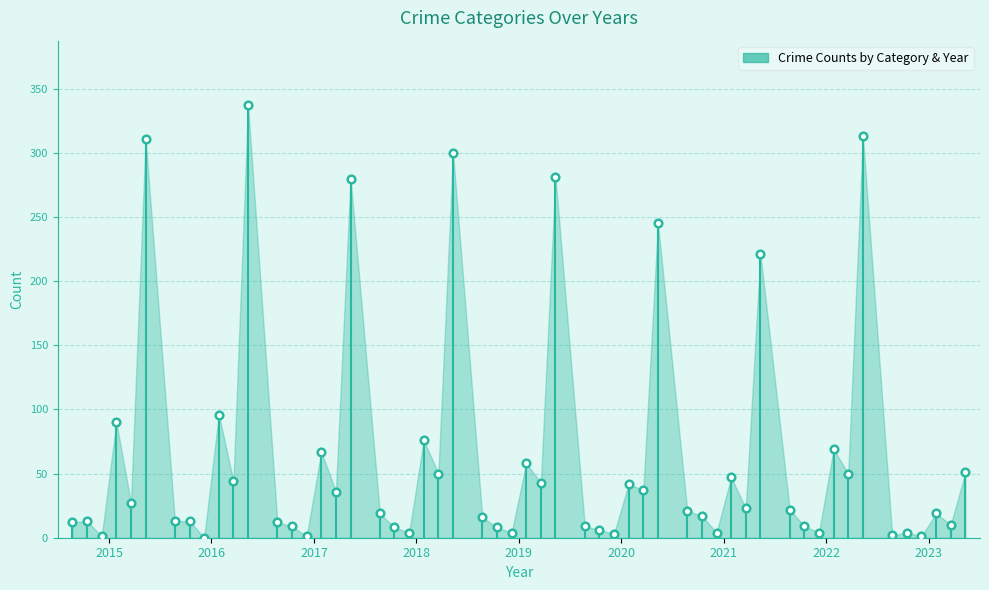

What is the range of X values (max minus min)?

61